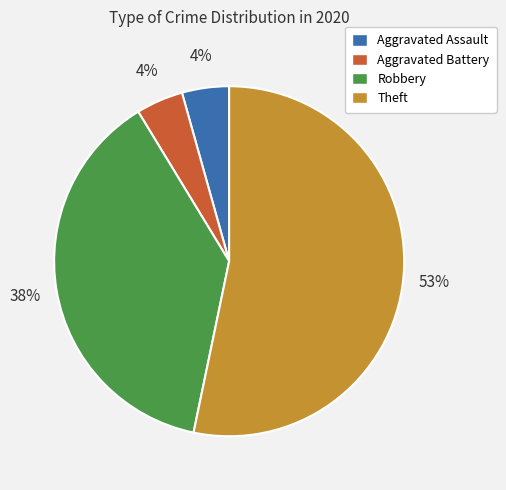

Is Theft the majority of the pie?

Yes